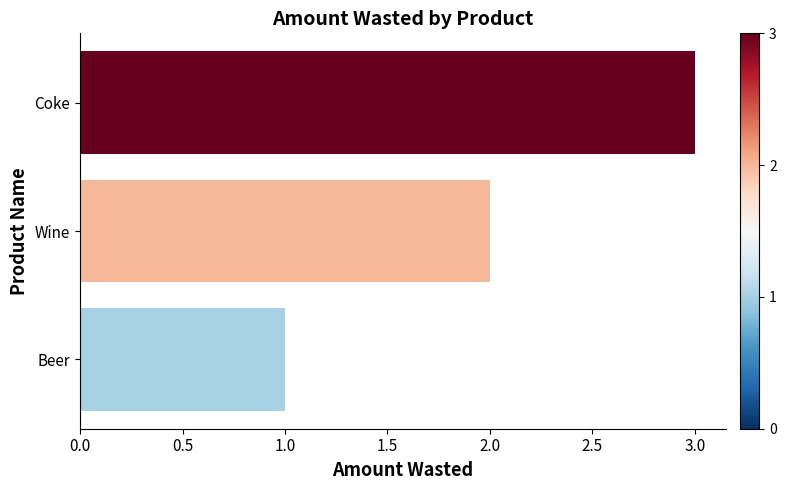

Approximately how many times larger is the value at Wine compared to Coke?

0.7